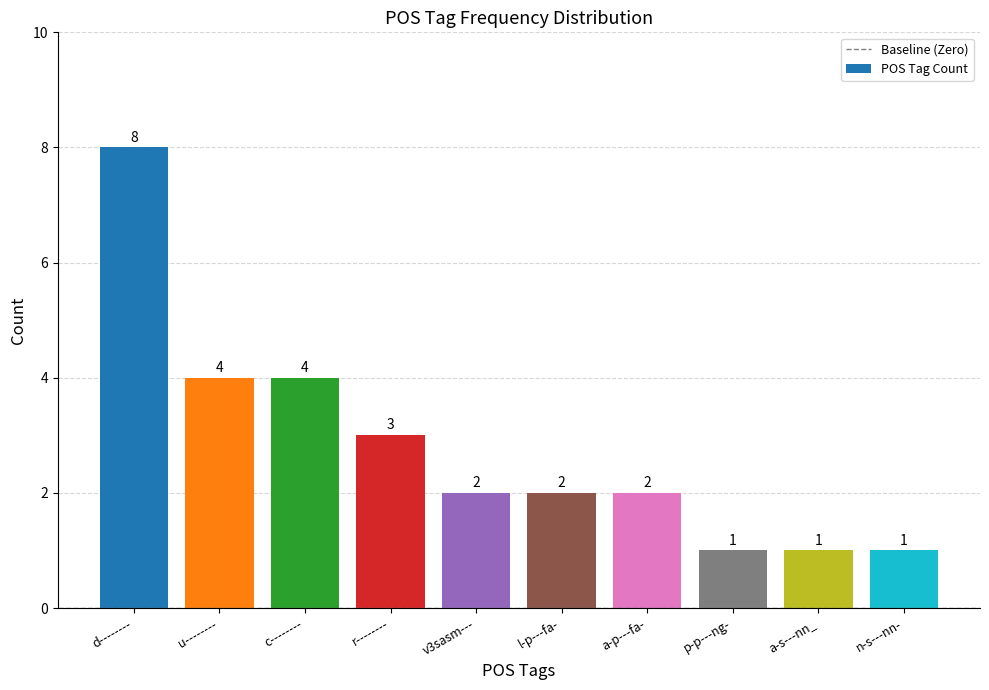

Are the bars grouped side by side (vs. stacked)?

No